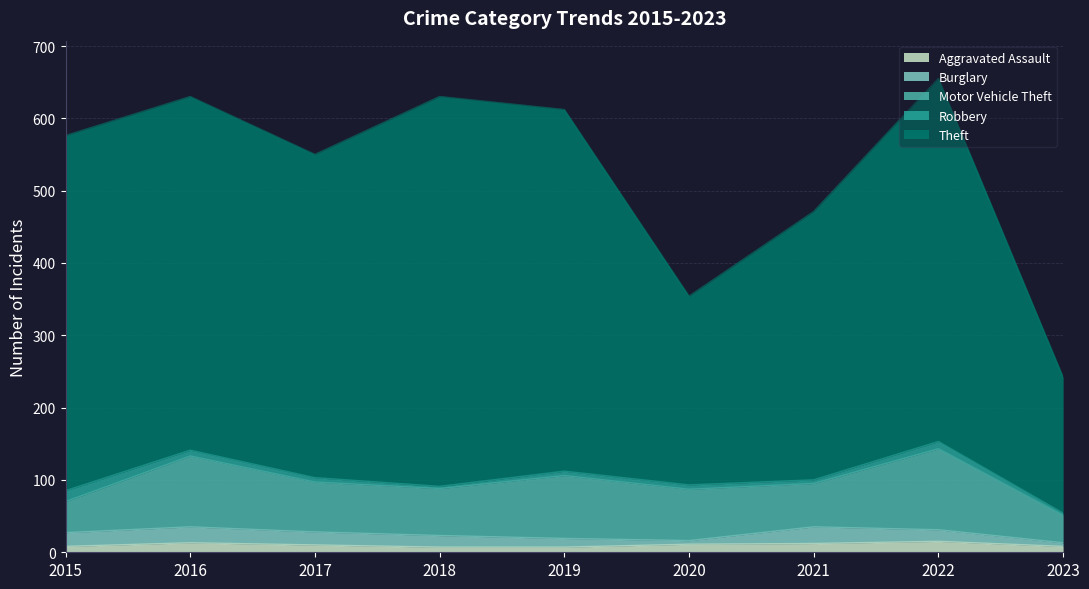

What are all the series names shown in the legend?

Aggravated Assault, Burglary, Motor Vehicle Theft, Robbery, Theft